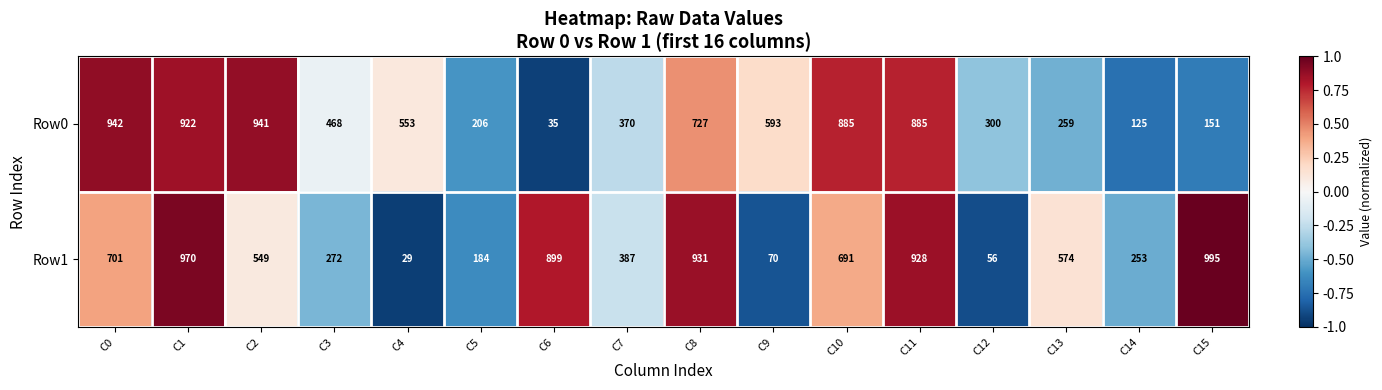

What is the greatest value displayed?

995